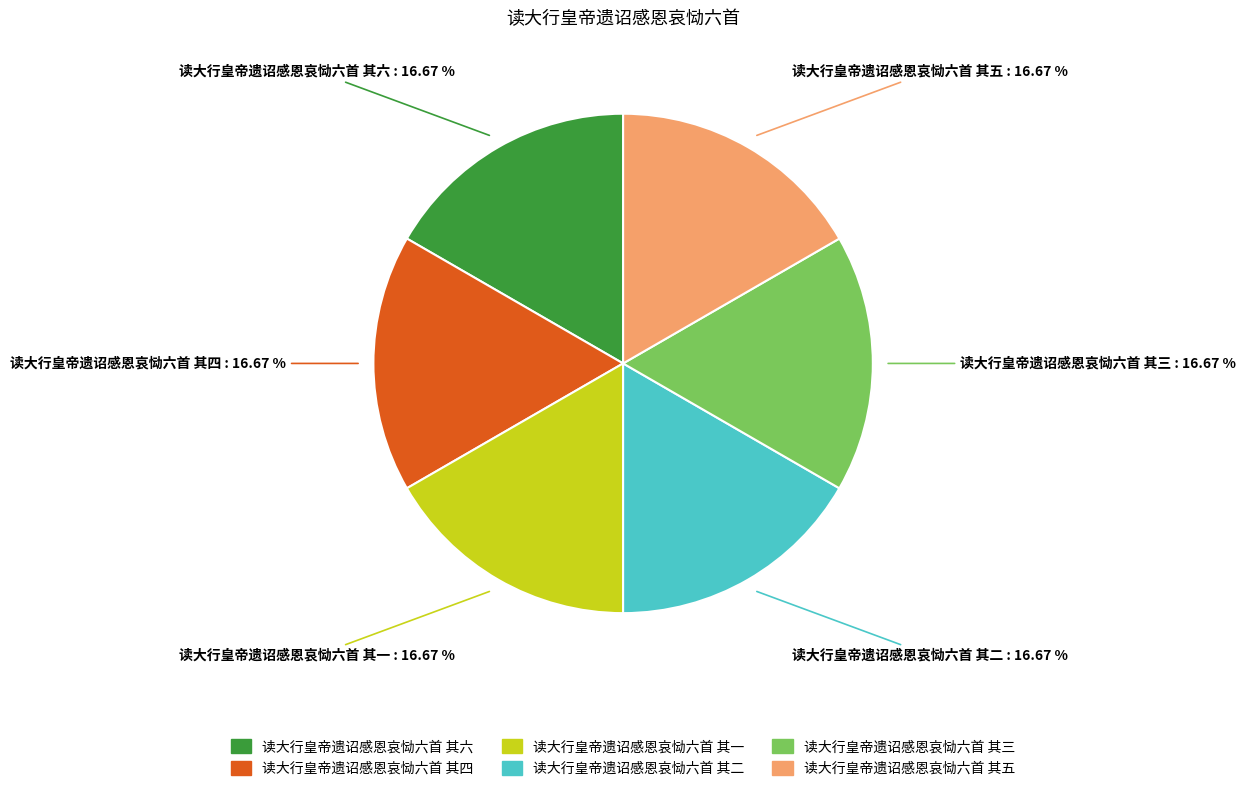

Count the number of slices in the pie.

6